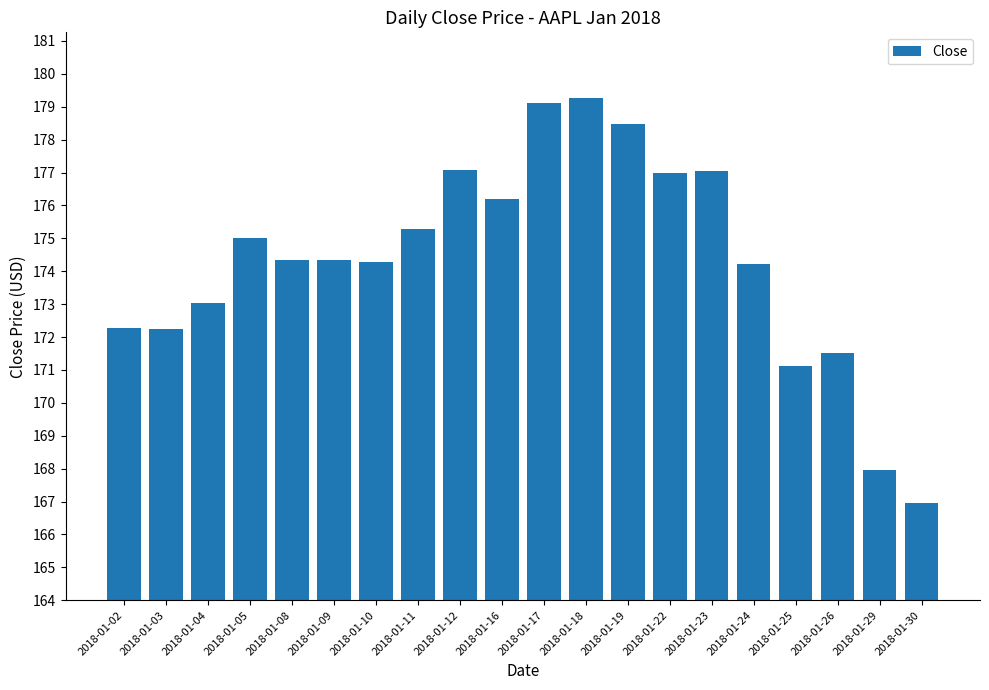

What is the difference between the maximum and minimum values?

12.3